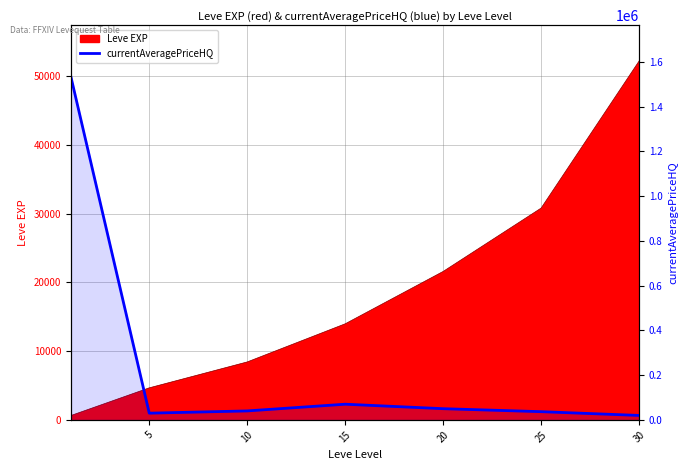

Reading left to right, what are all the values shown in this chart?

1533857.1	30000.0	40000.0	70007.0	50000.0	36666.7	19800.0